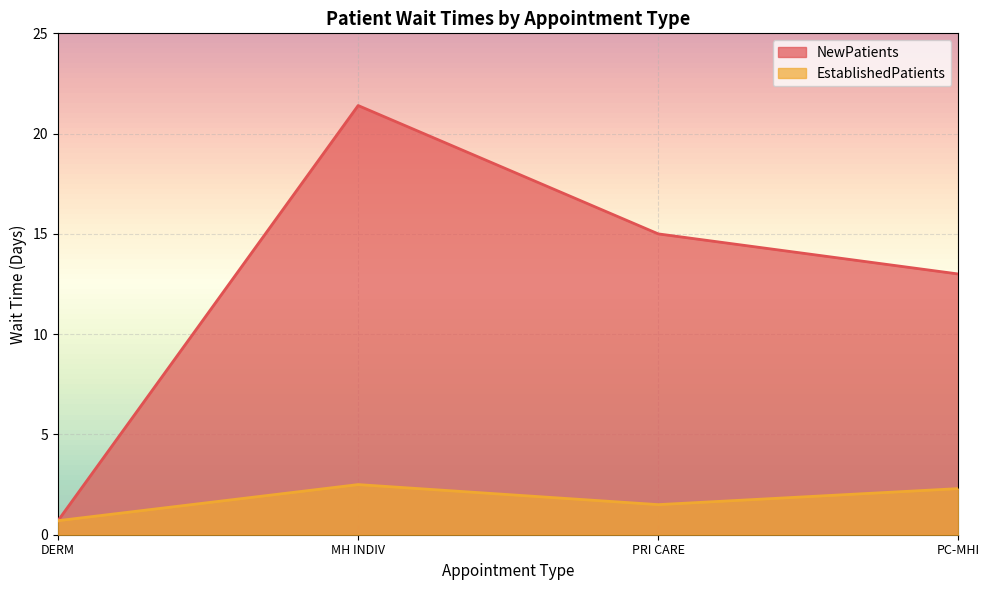

Where is the first local minimum for EstablishedPatients?

PRI CARE